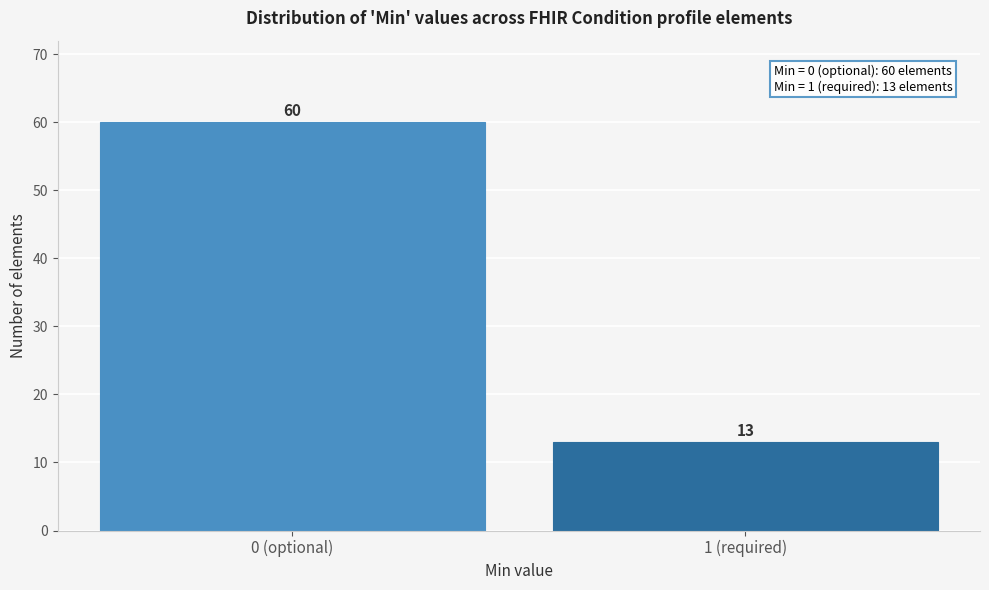

Reading left to right, what are all the values shown in this chart?

60	13